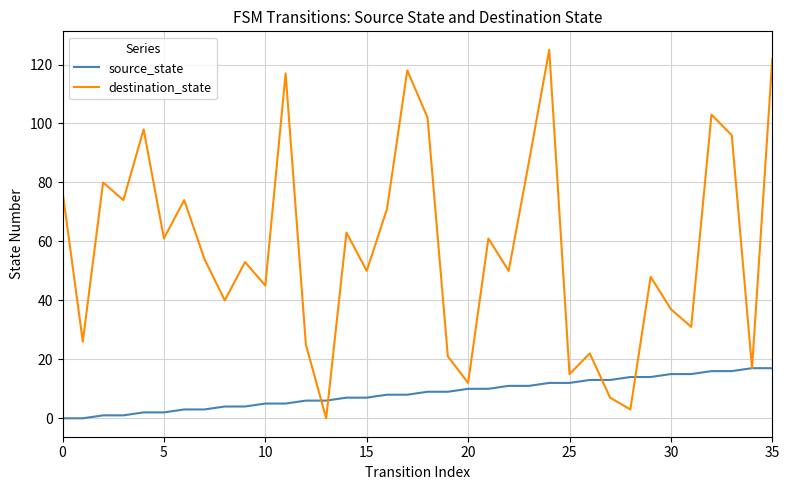

Does the chart have visible grid lines?

Yes